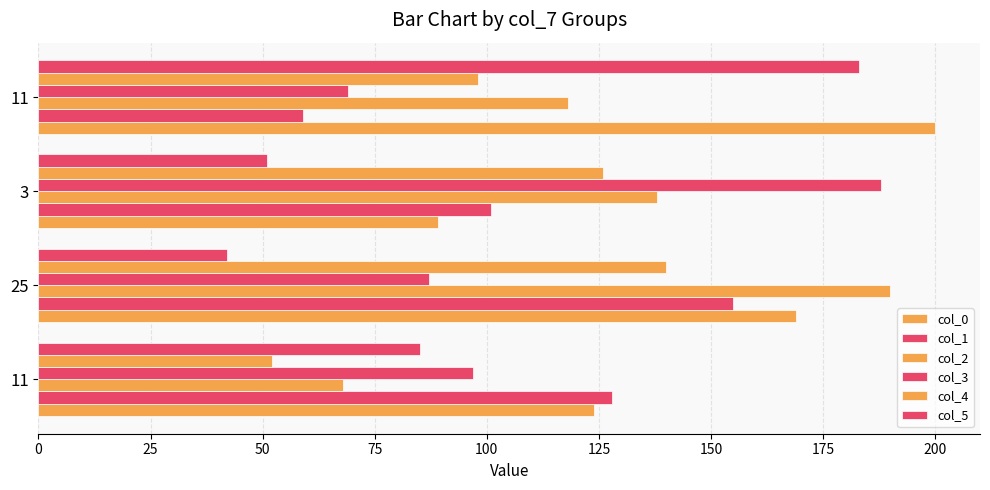

What is the maximum value for col_0?

200